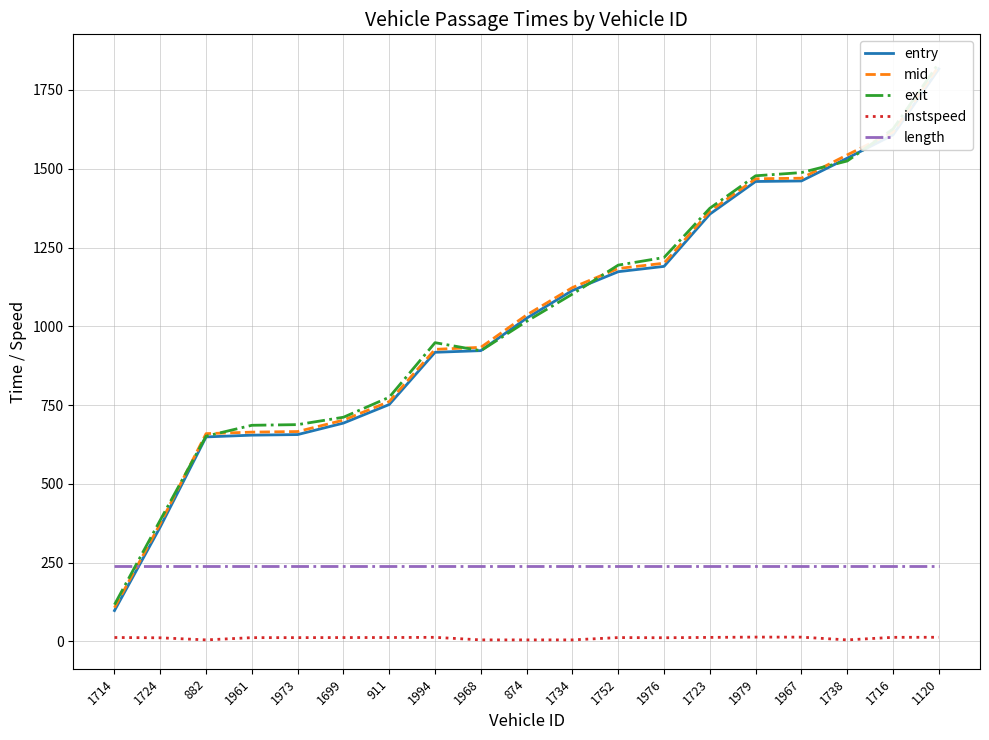

What is the value of the mid point at the 5th from the left?

666.2